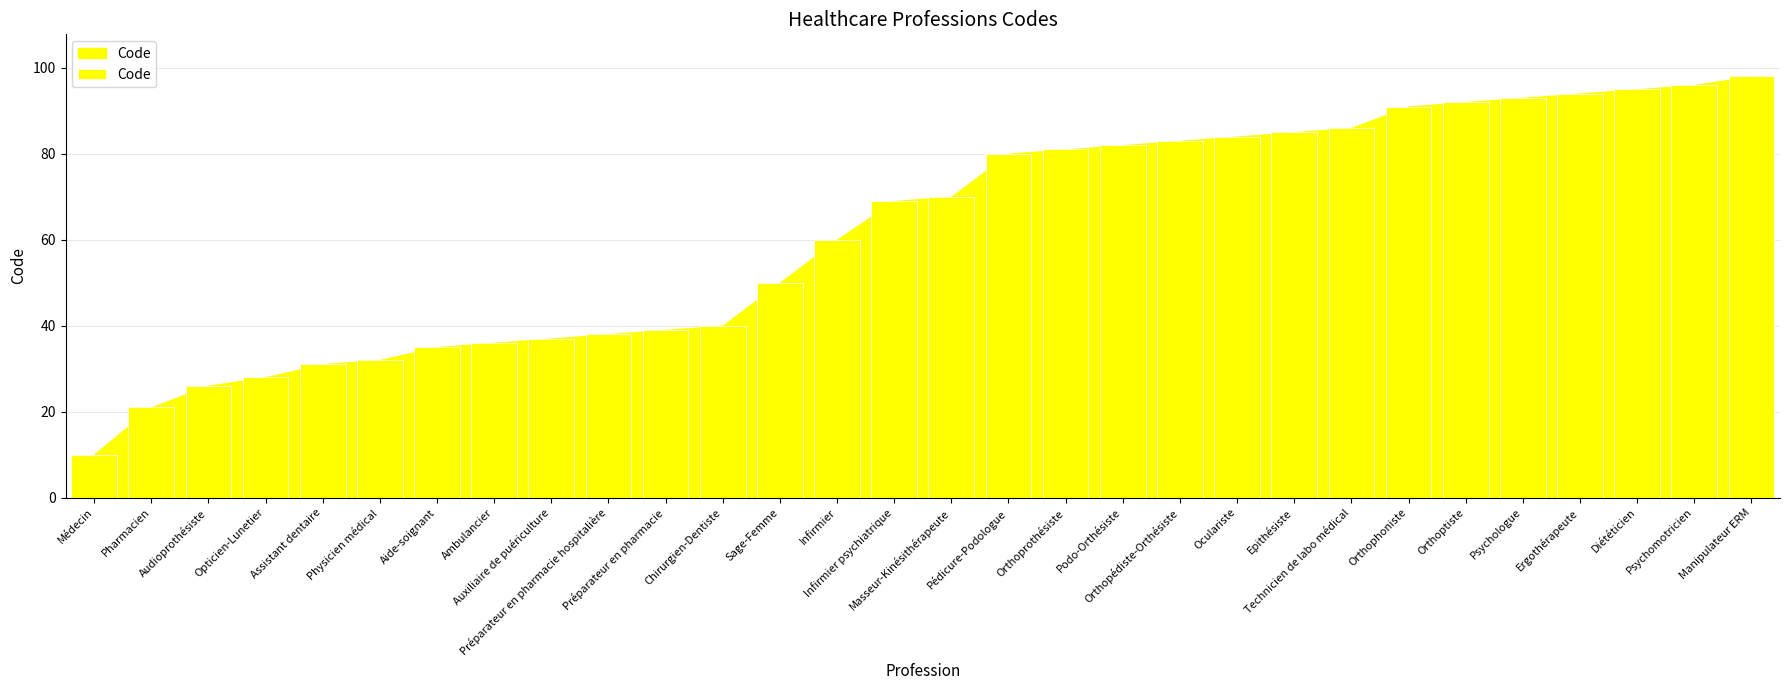

How many bars are there in total?

30